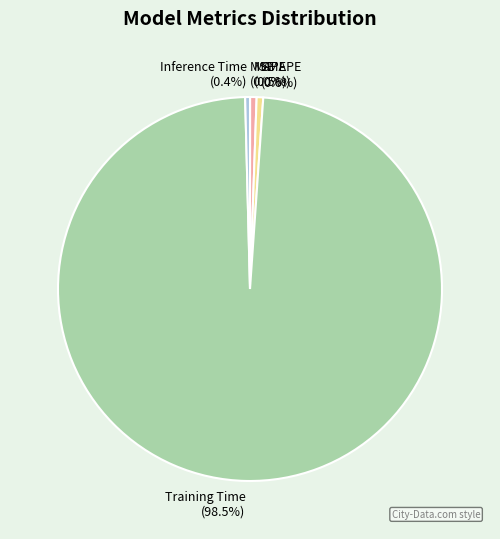

To the nearest percent, what is the difference between the largest and smallest slice percentages?

98%